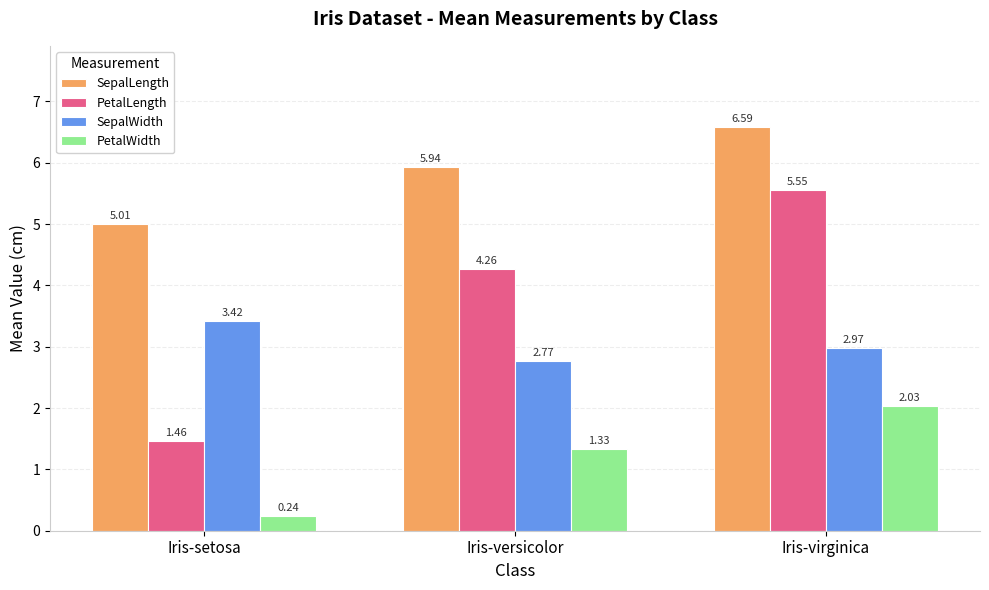

What is the total value across all series at Iris-virginica?

17.1